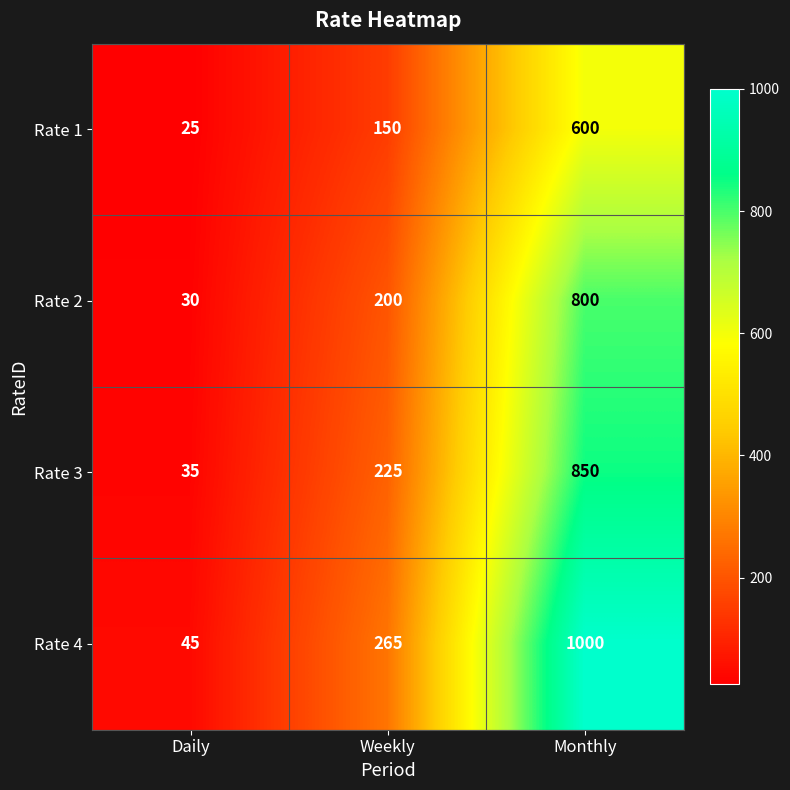

What is the difference between the Rate 1 values at Monthly and Daily?

575